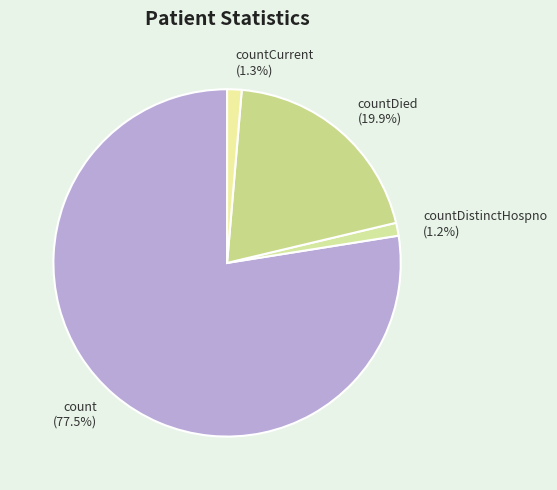

How many segments does this pie chart have?

4